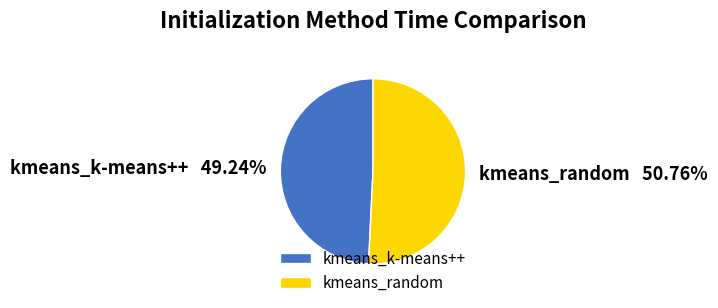

Which category has the biggest portion of the pie?

kmeans_random